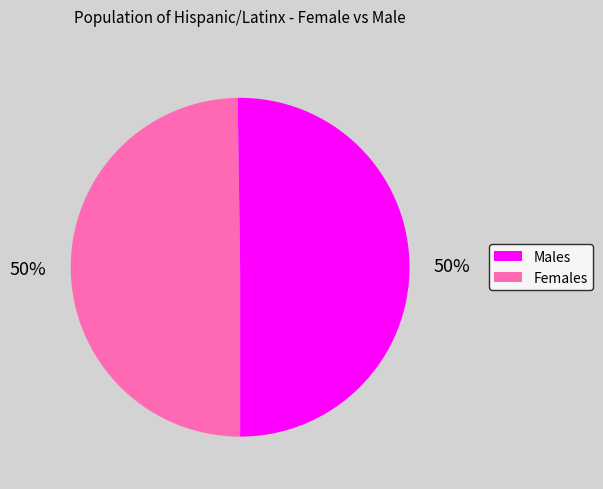

Count the number of slices in the pie.

2